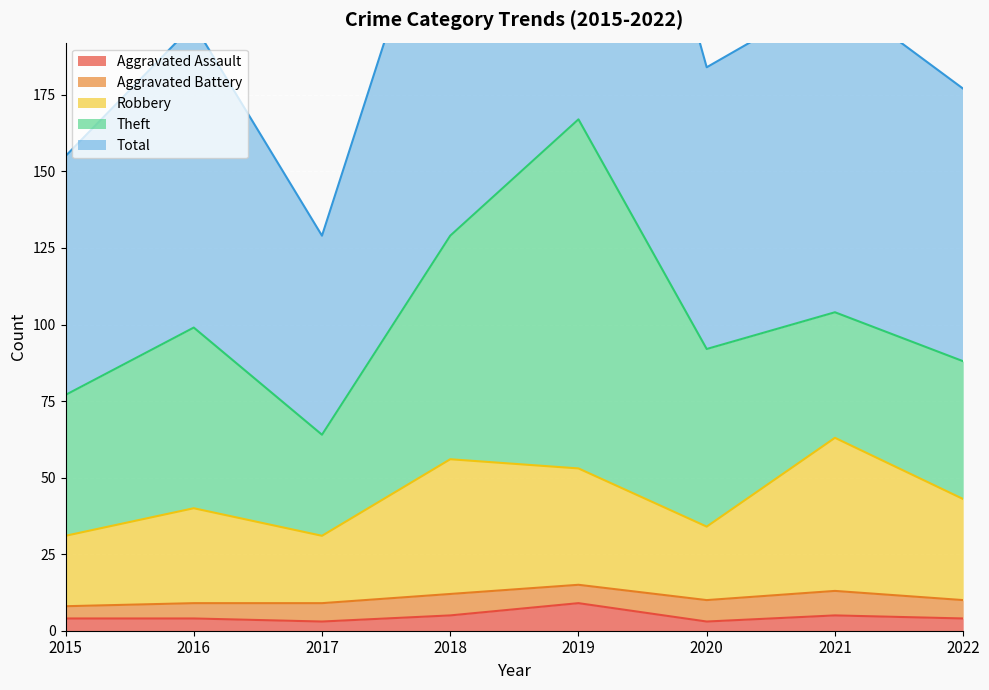

Is it true that Aggravated Assault equals 4 at 2022?

True